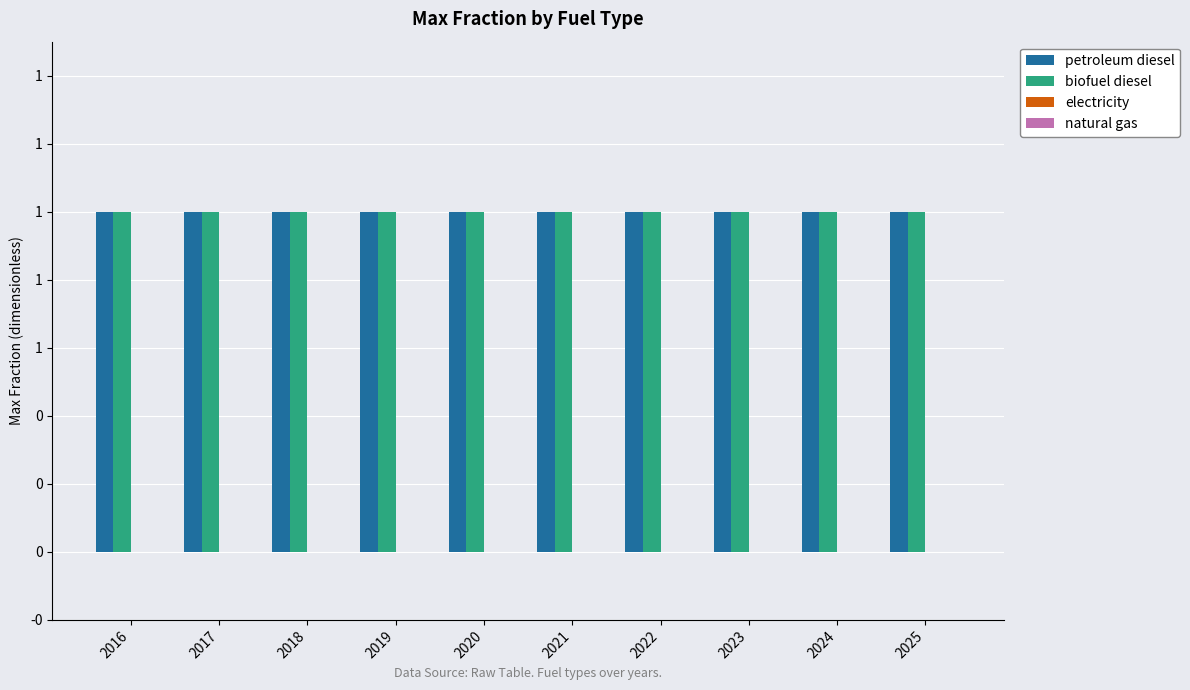

What is the difference between the highest and lowest values at 2017?

1